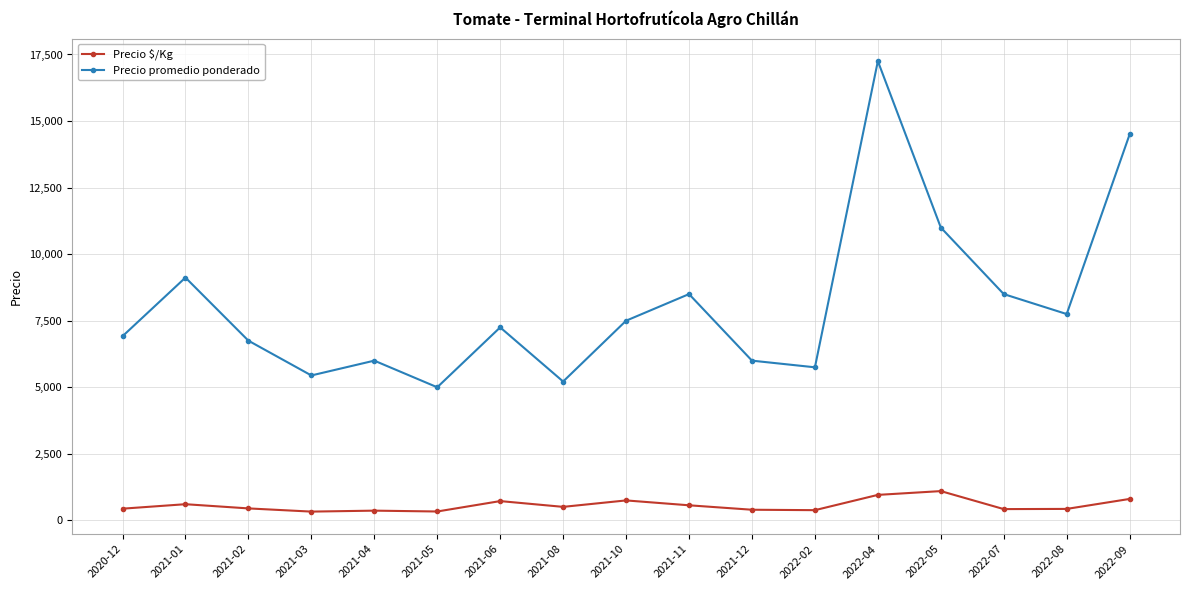

What is the difference between the second highest and minimum values in the Precio $/Kg series?

628